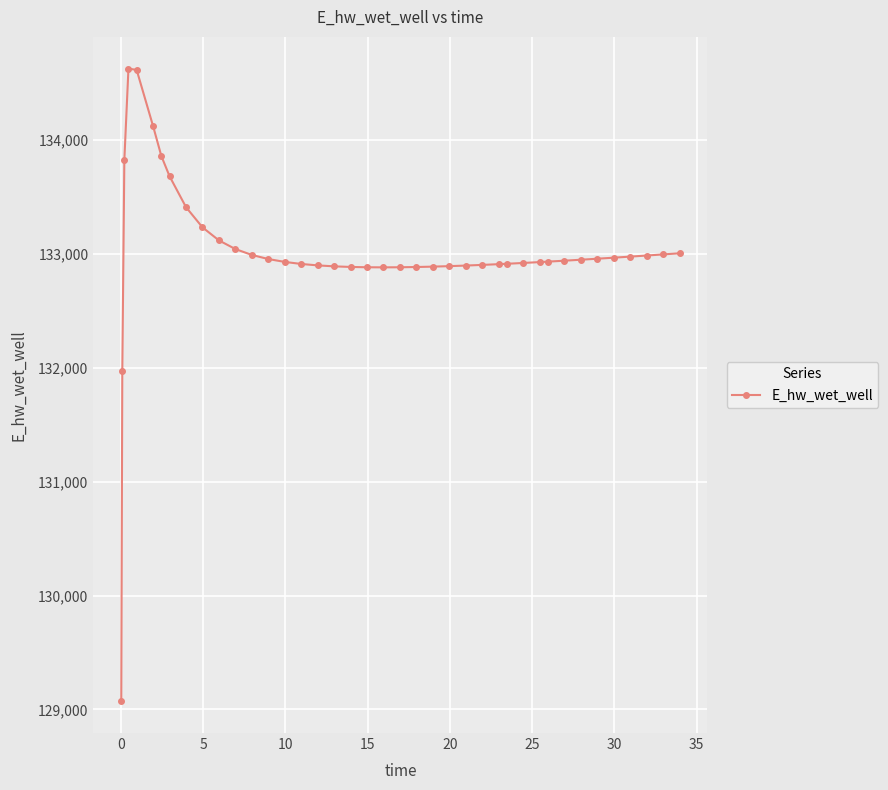

What is the greatest value displayed?

134627.7